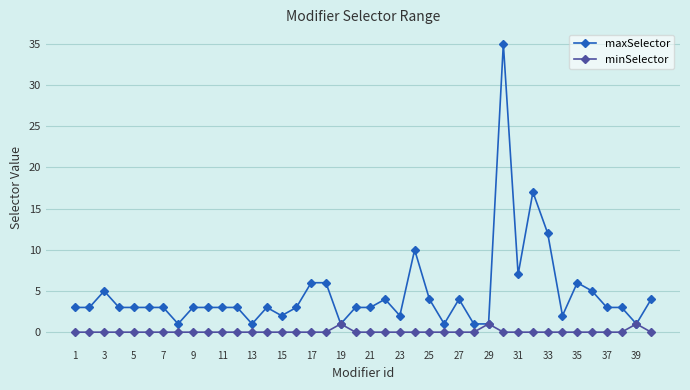

What is the sum of all maxSelector values?

186